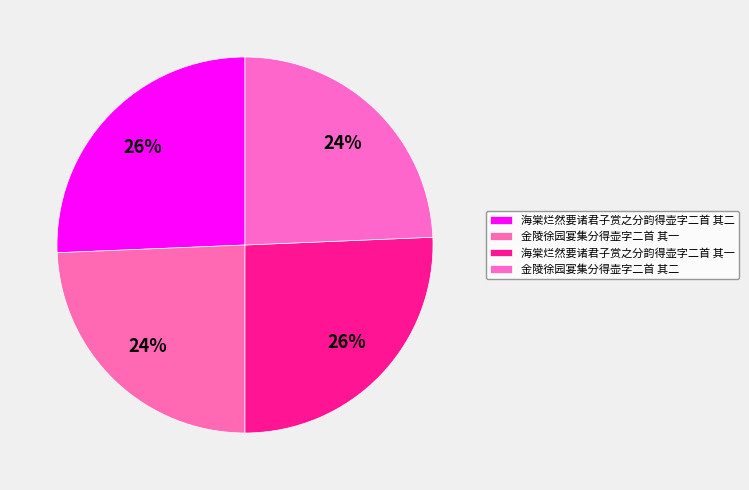

Is it true that 金陵徐园宴集分得壶字二首 其二 is 24% of the pie?

True